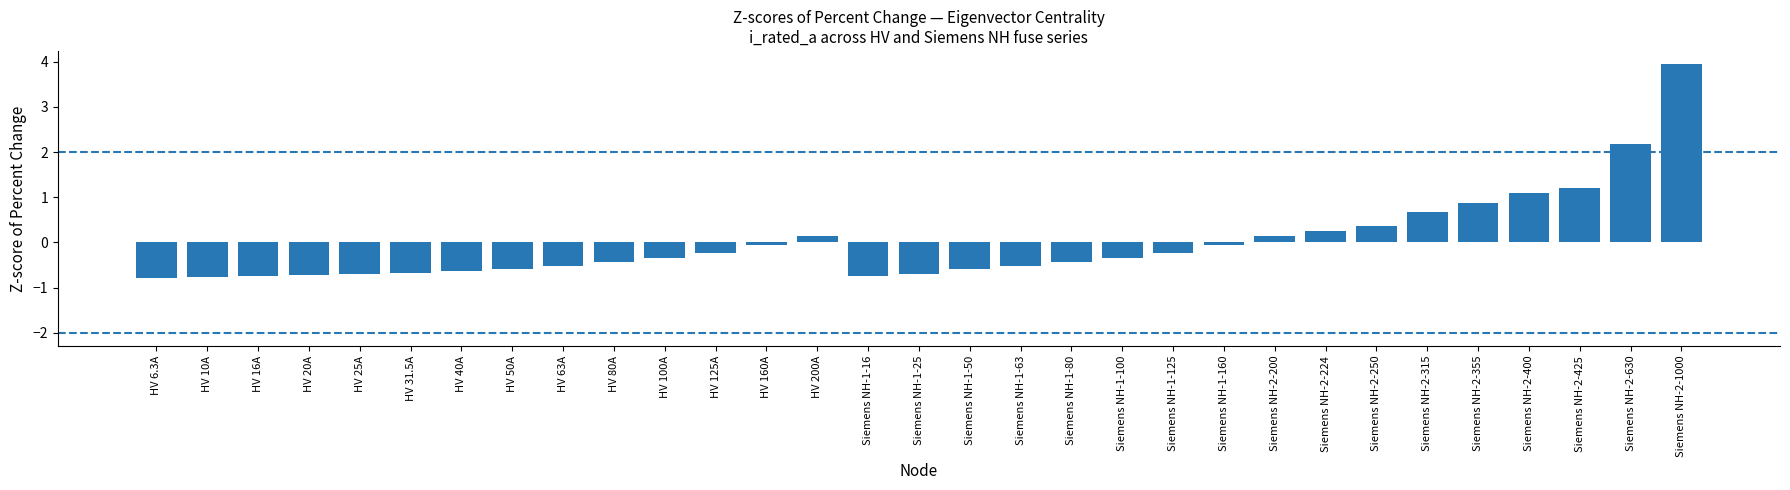

What is the maximum value shown in the chart?

3.9